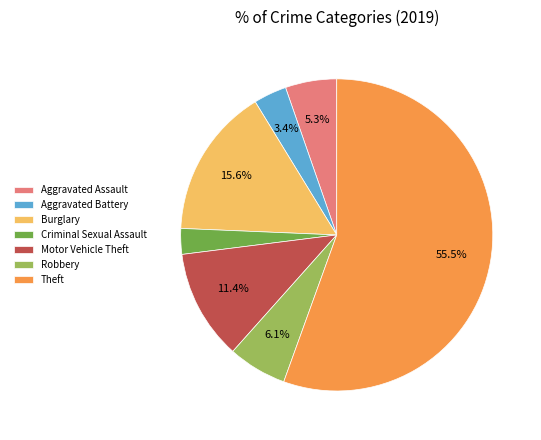

True or false: Aggravated Battery accounts for 3% of the total.

True